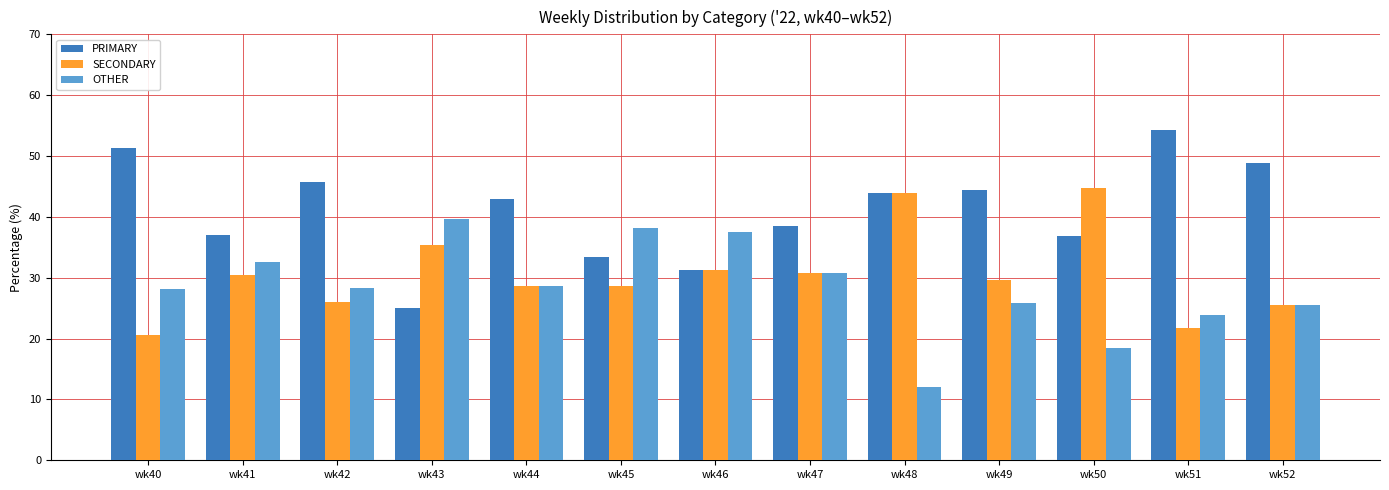

Are the bars grouped side by side (vs. stacked)?

Yes